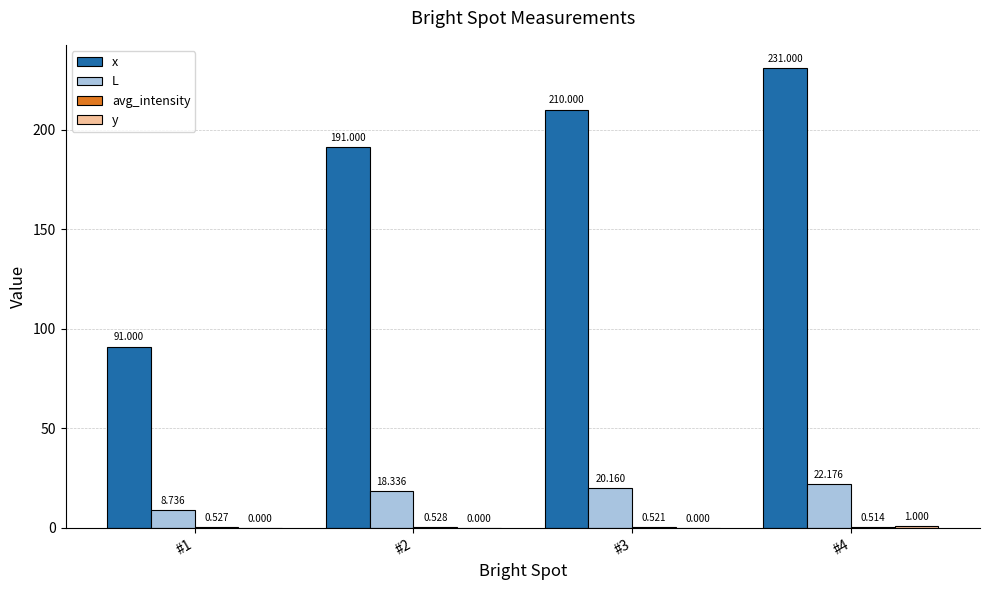

Which series changed the most between #2 and #3?

x